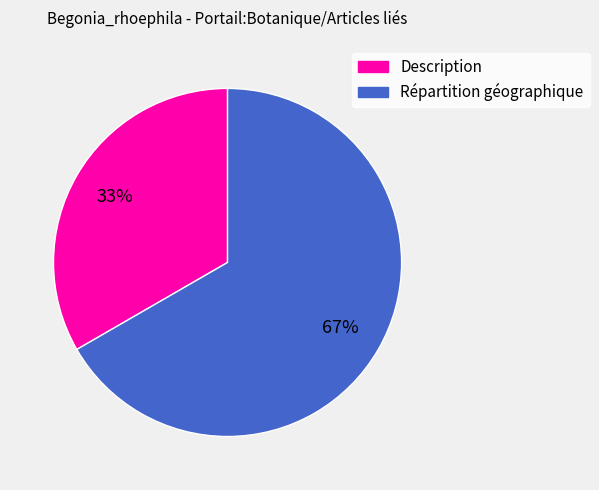

What is the largest slice in the pie chart?

Répartition géographique